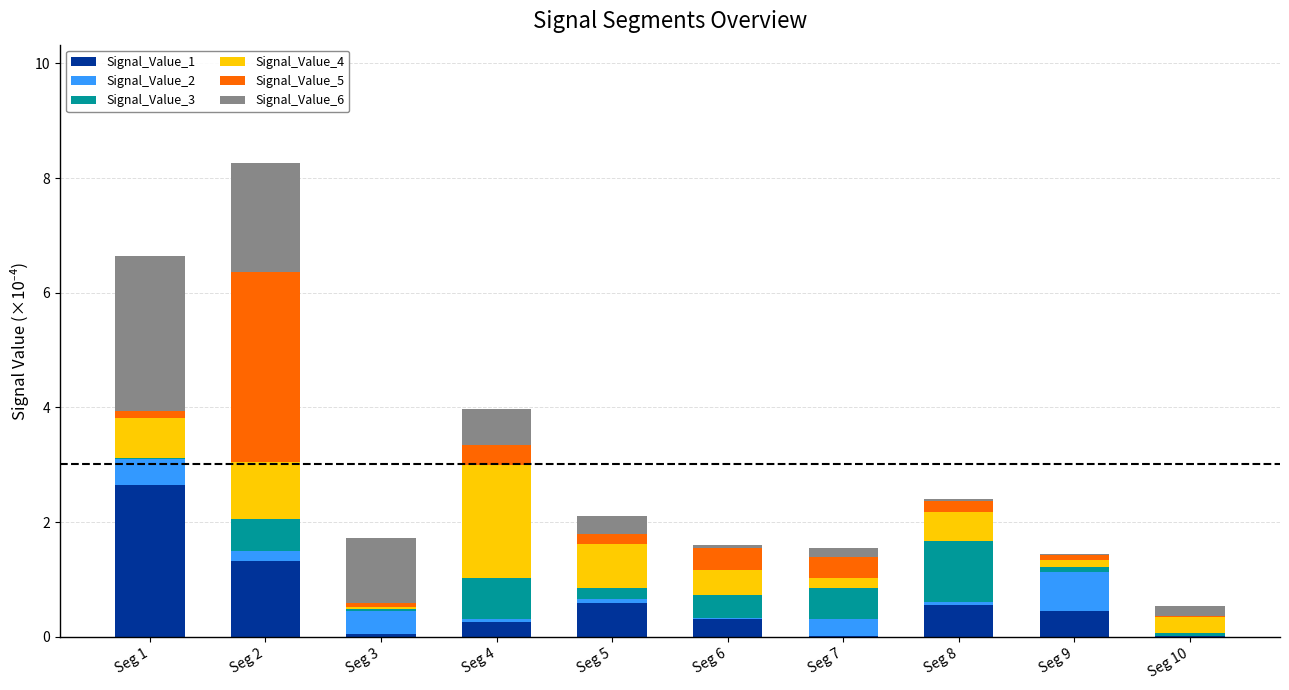

Are the bars horizontal?

No